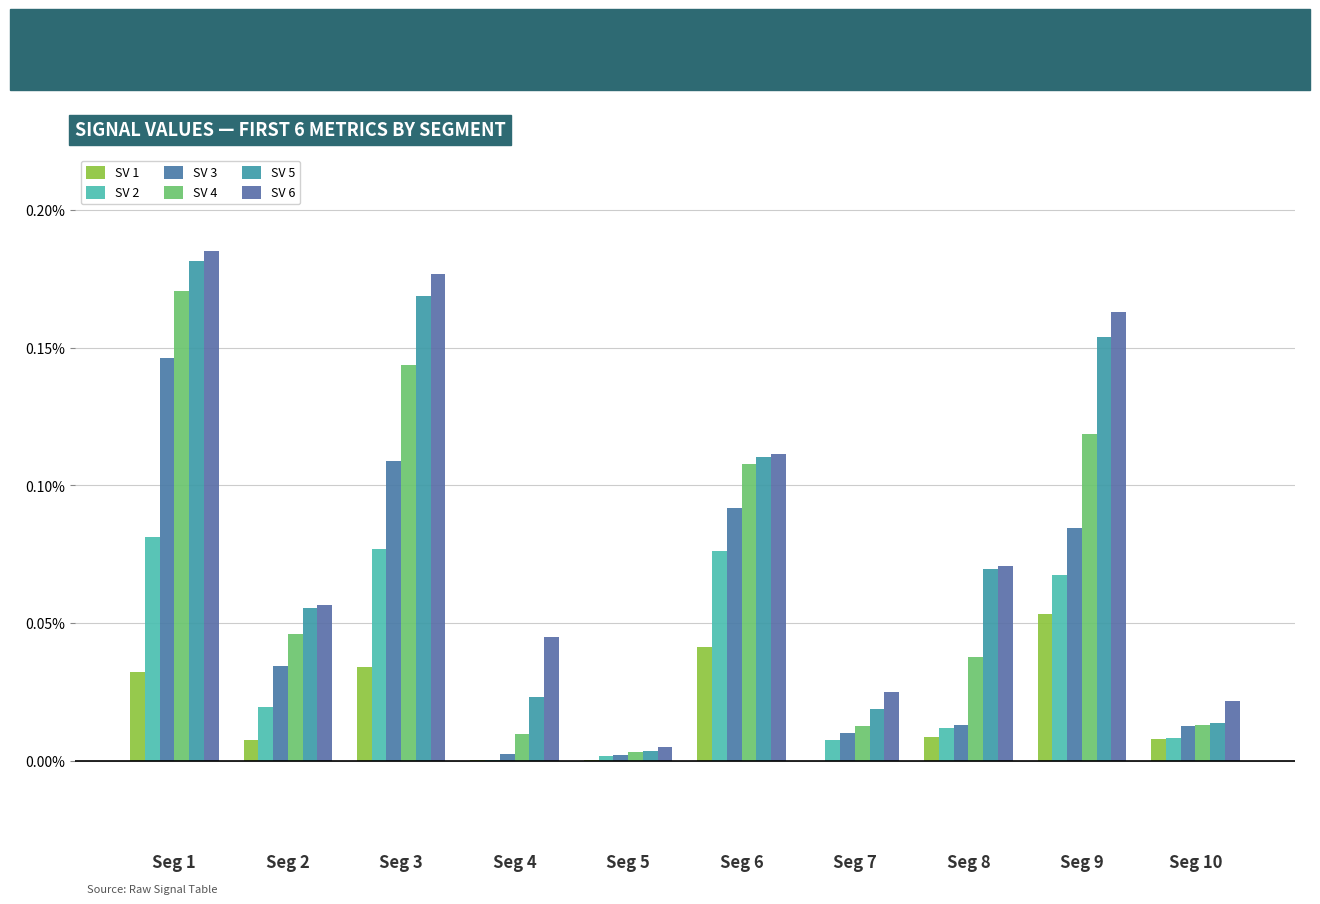

What are all the series names shown in the legend?

SV 1, SV 2, SV 3, SV 4, SV 5, SV 6